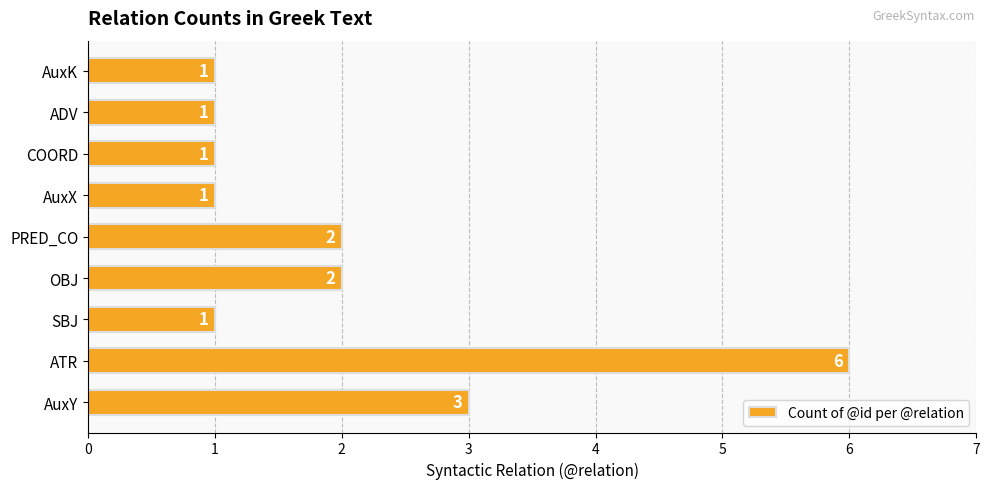

Reading bottom to top, transcribe all the data shown in this chart.

3	6	1	2	2	1	1	1	1